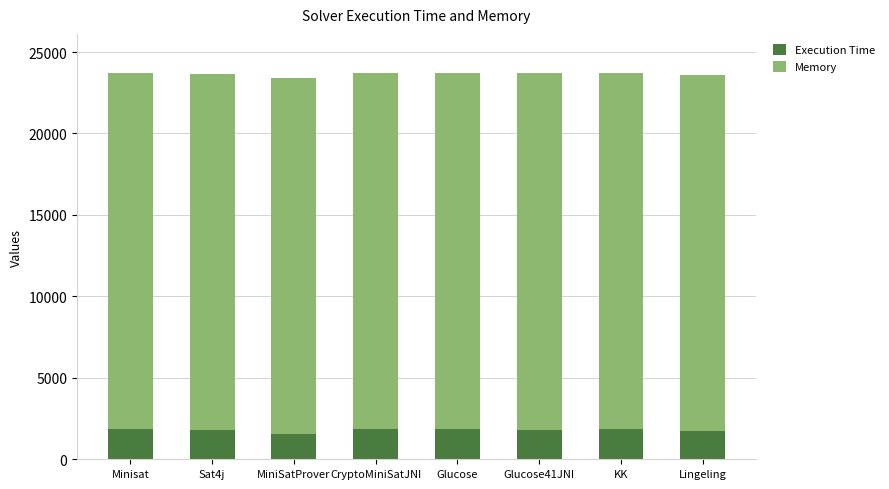

The value of Execution Time at KK is 499. True or false?

False